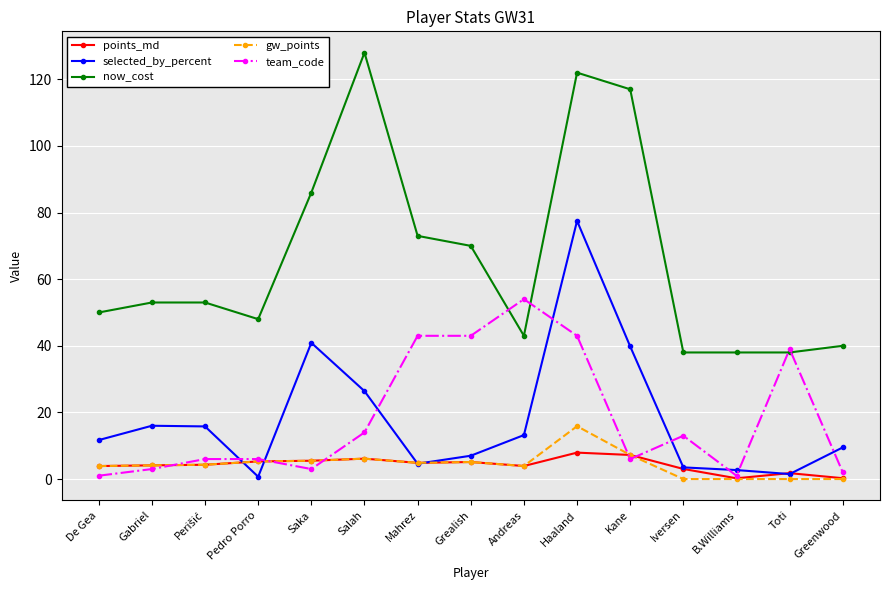

Is the value of points_md at Gabriel greater than the value of now_cost at B.Williams?

No